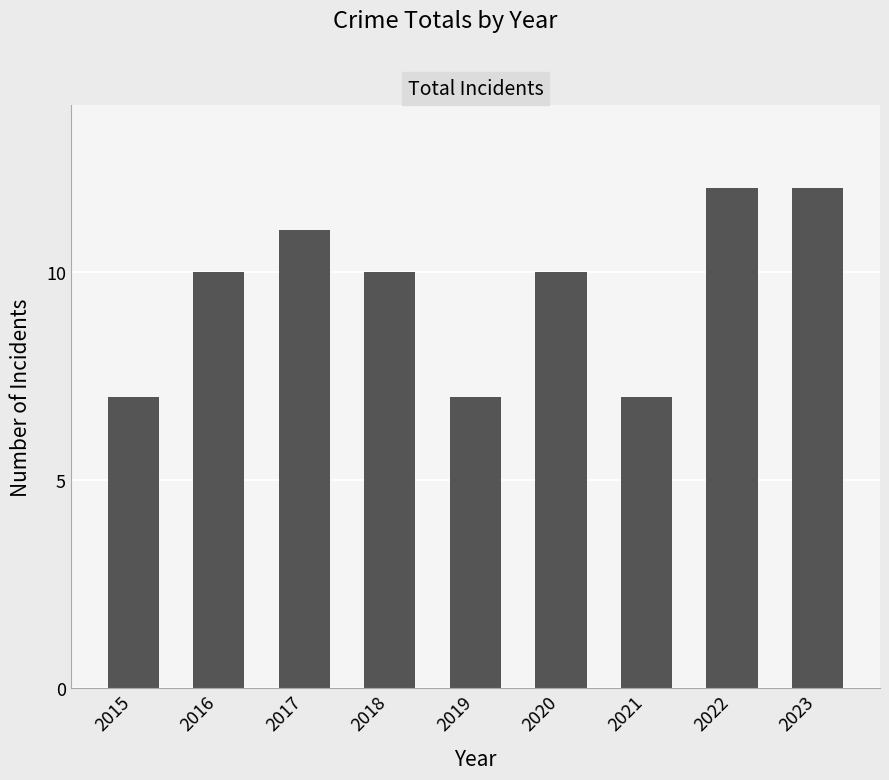

Reading left to right, extract all data points from this chart.

2015=7	2016=10	2017=11	2018=10	2019=7	2020=10	2021=7	2022=12	2023=12